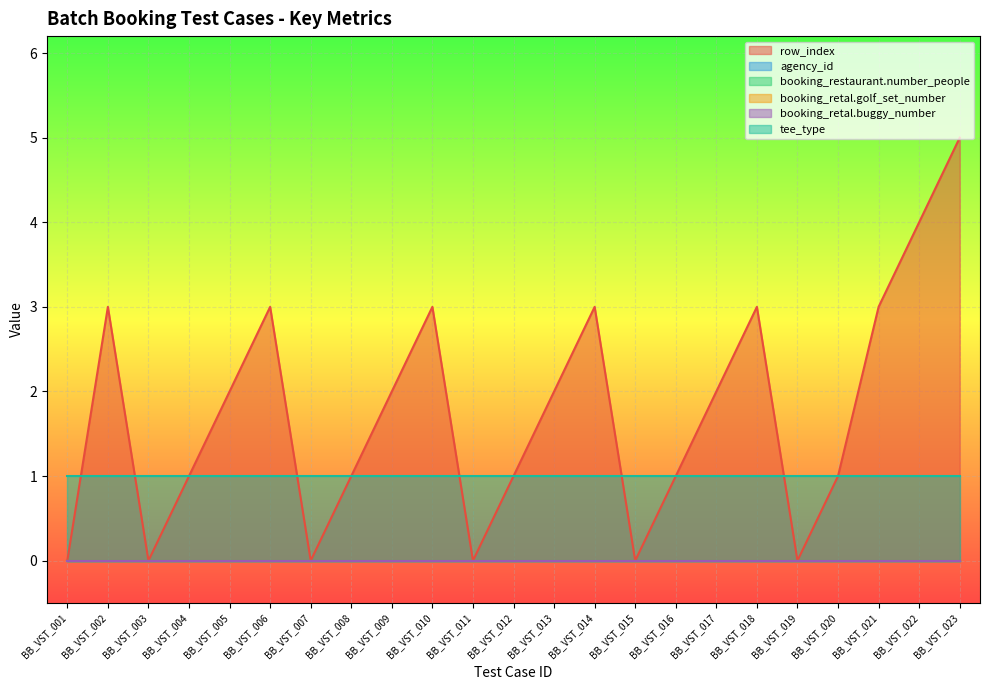

True or false: booking_retal.golf_set_number has more than 1 points higher than both neighbors.

False